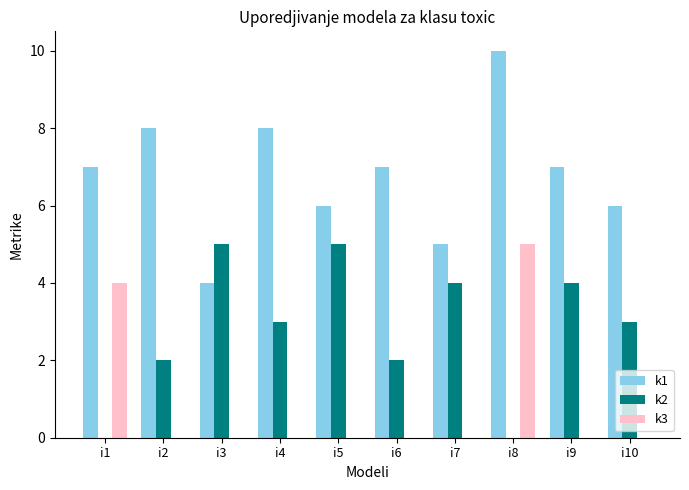

At which label does k2 first exceed 3?

i3